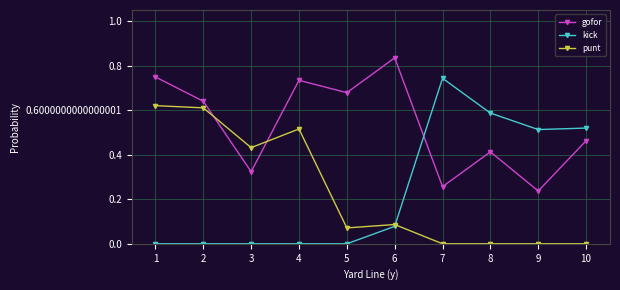

True or false: gofor has more than 0 interior local peaks.

True